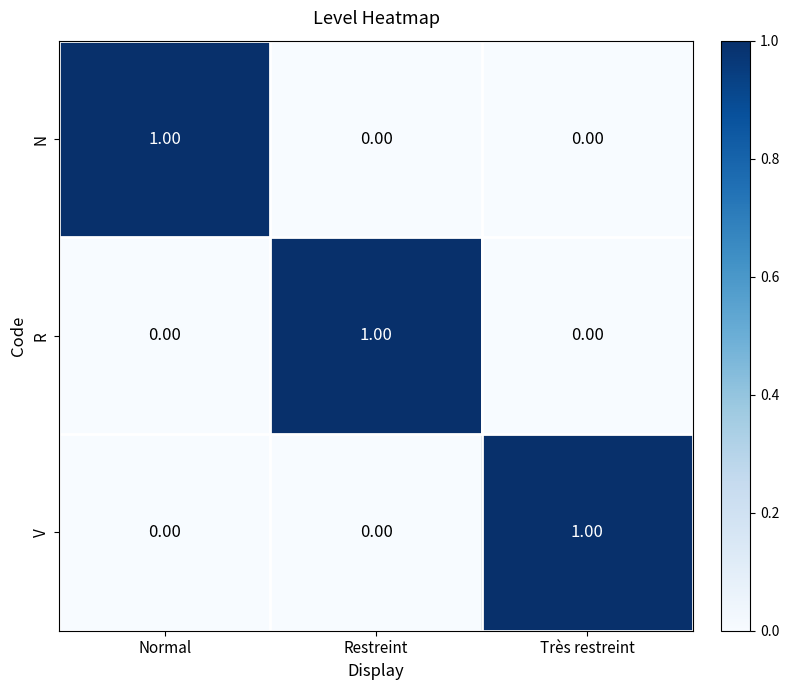

At how many categories does at least one series exceed 0?

3